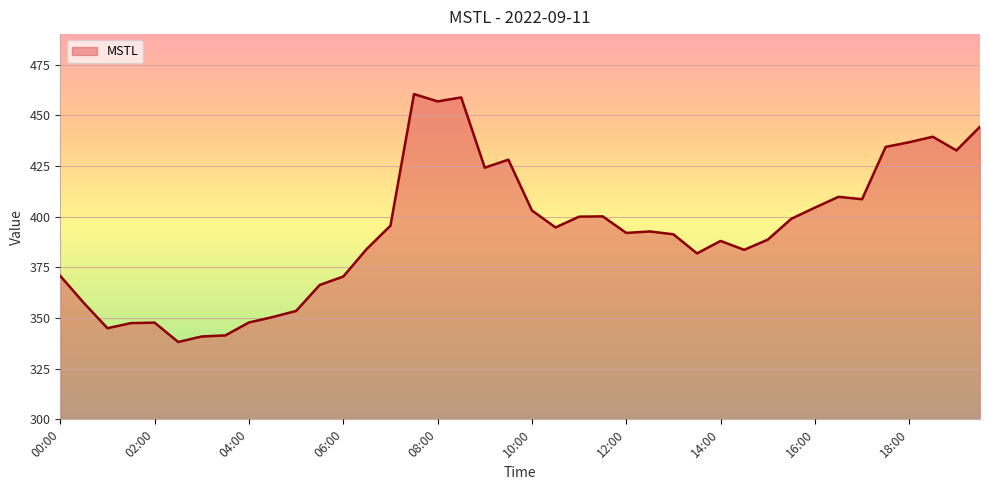

What is the maximum value shown in the chart?

460.4